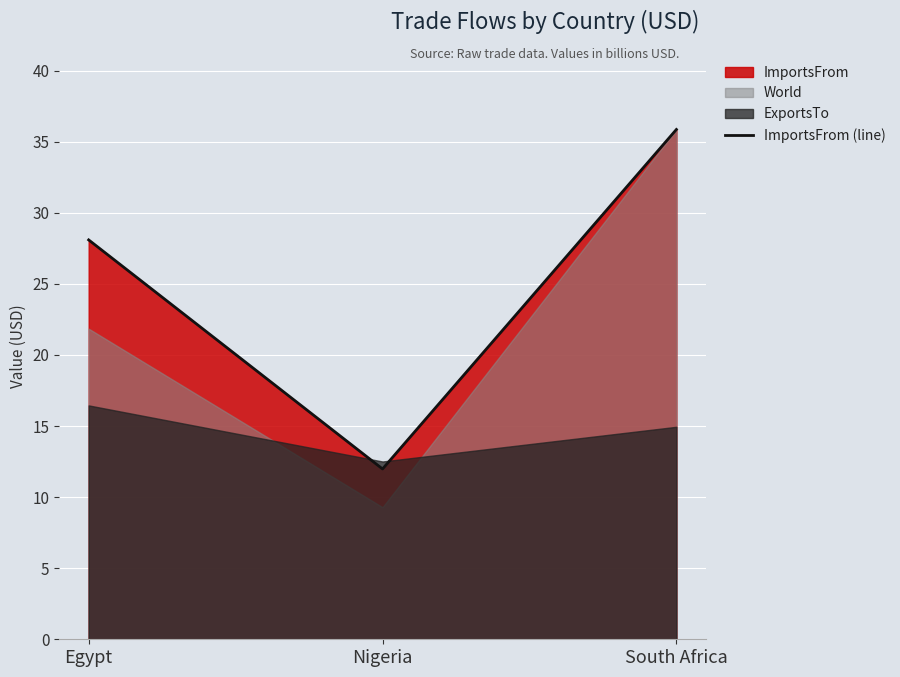

Reading right to left, transcribe all the data shown in this chart.

South Africa=35.9	Nigeria=12.0	Egypt=28.1